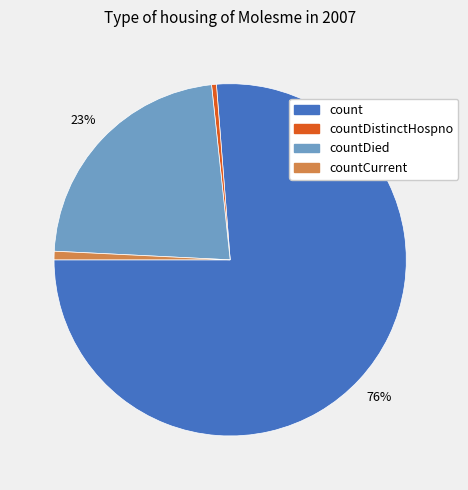

True or false: countDied accounts for 23% of the total.

True